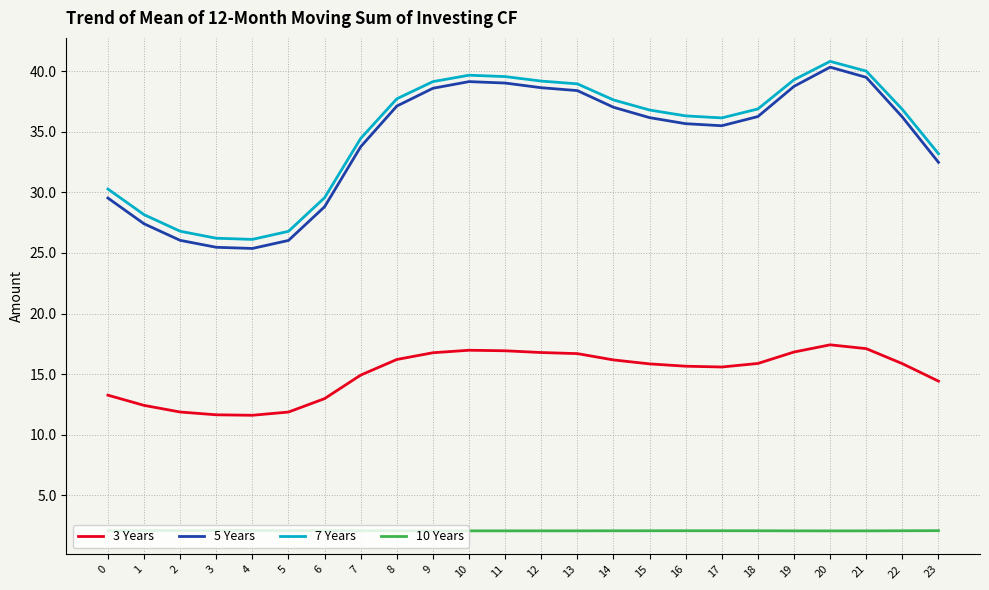

At which label does 7 Years reach its peak?

20